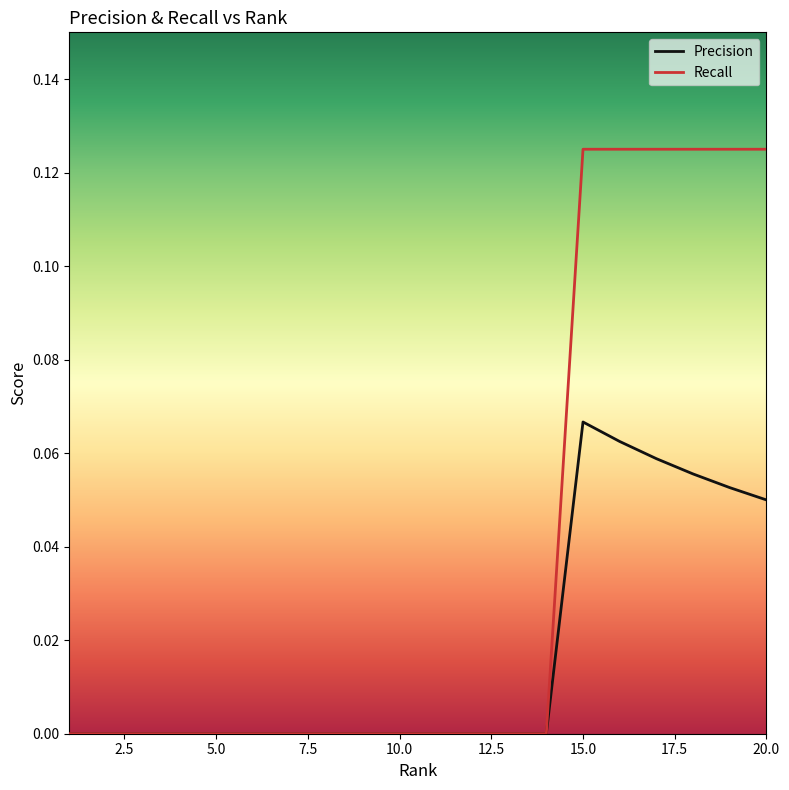

Which series has the widest spread of values?

Recall